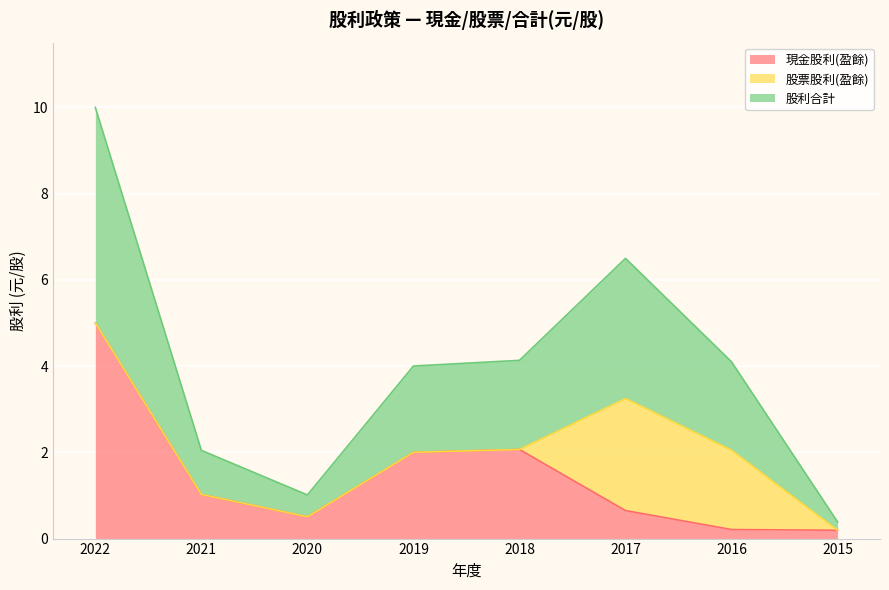

What is the difference between the 現金股利(盈餘) values at 2018 and 2016?

1.9